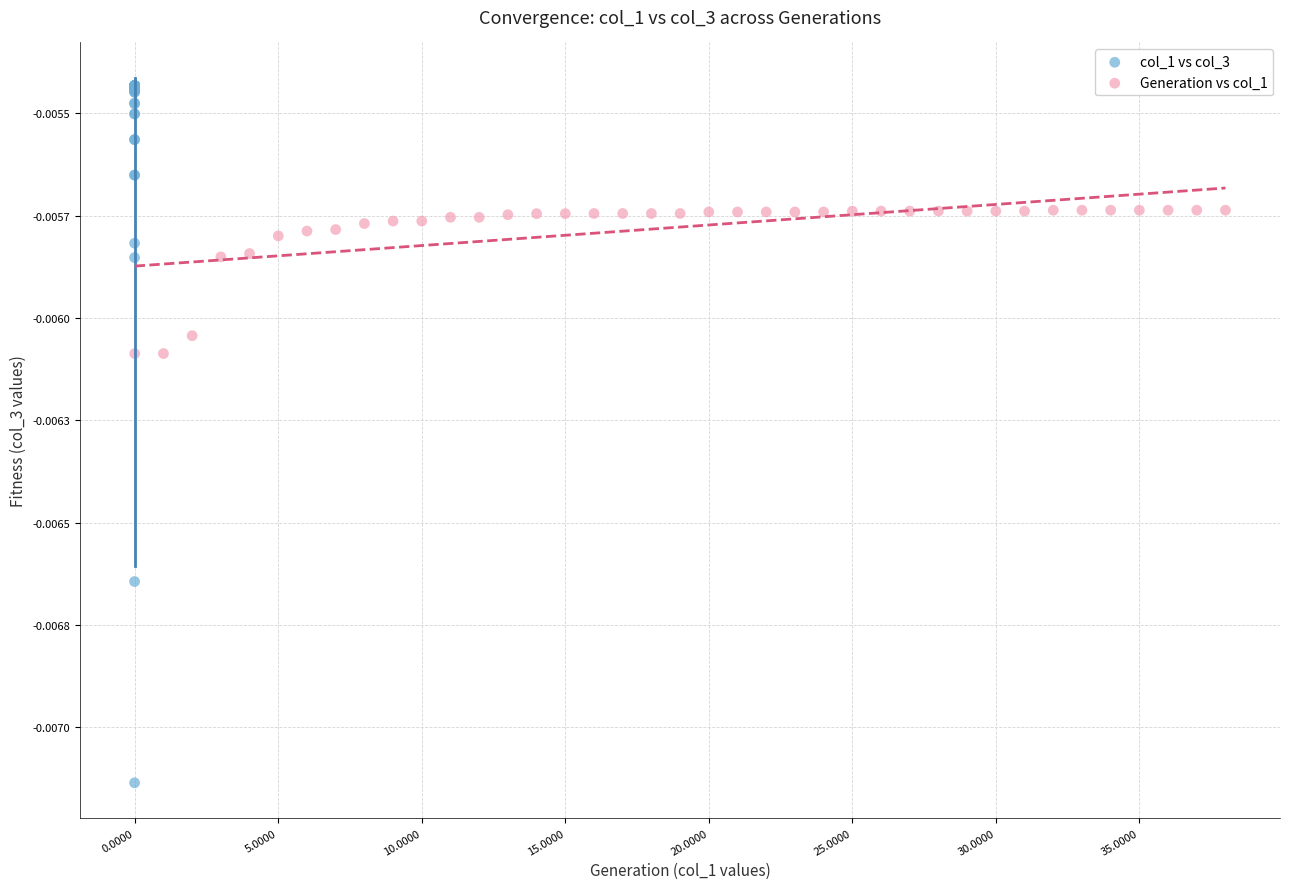

What are all the series names shown in the legend?

col_1 vs col_3, Generation vs col_1